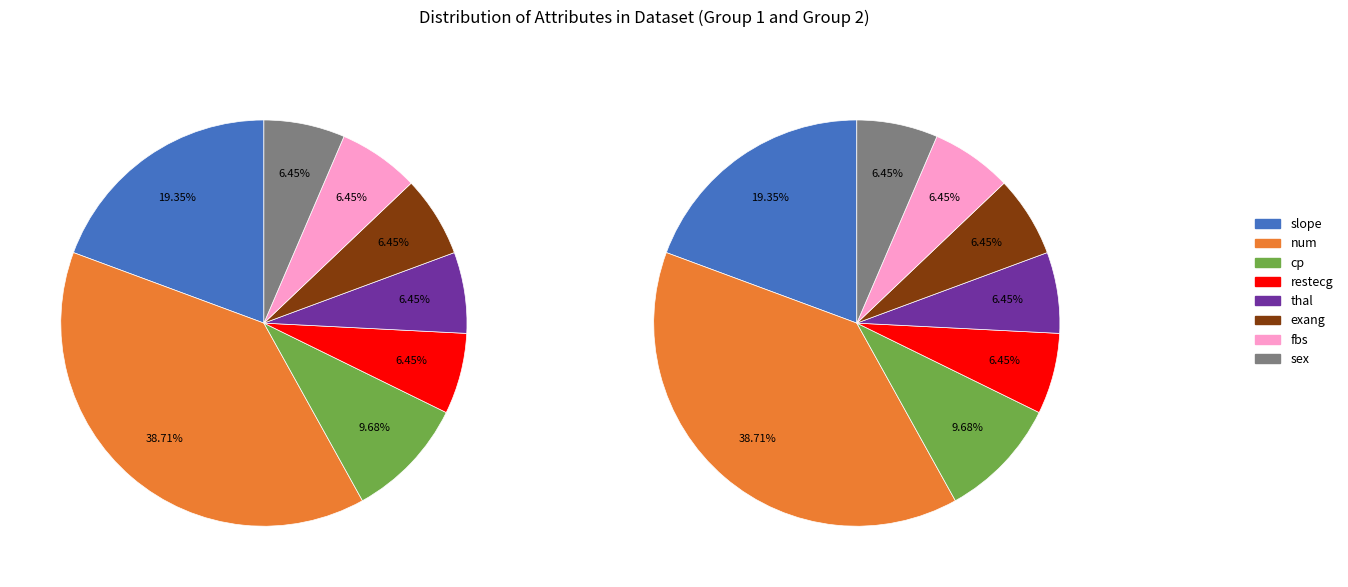

What is the change in value from slope to exang?

-8